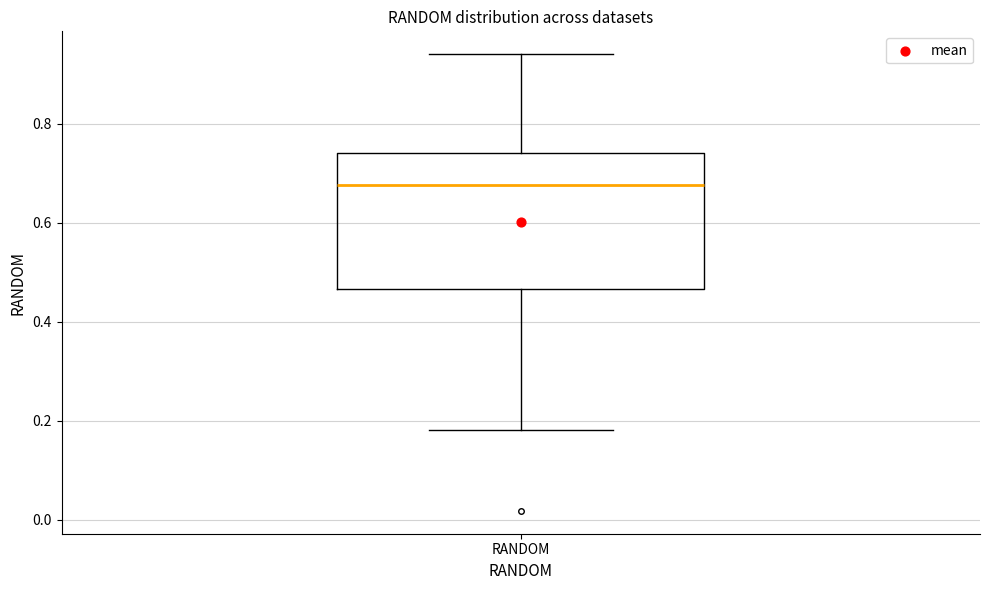

Read this box plot against the y-axis: the position of the median line, the range covered by the box, and the ends of both whiskers. The values are not printed on the chart, so give them approximately, as read against the axis.

median 0.68, box 0.46 to 0.74, whiskers 0.18 to 0.94